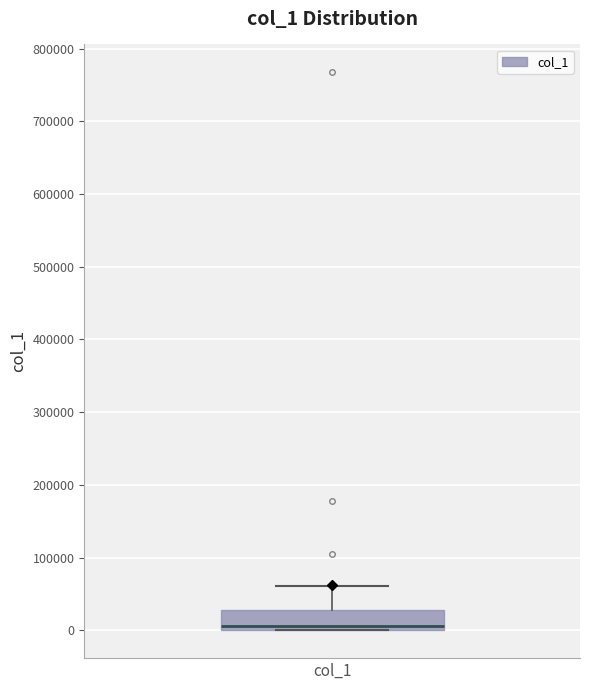

Read this box plot against the y-axis: the position of the median line, the range covered by the box, and the ends of both whiskers. The values are not printed on the chart, so give them approximately, as read against the axis.

median 10000, box 0 to 30000, whiskers 0 to 60000